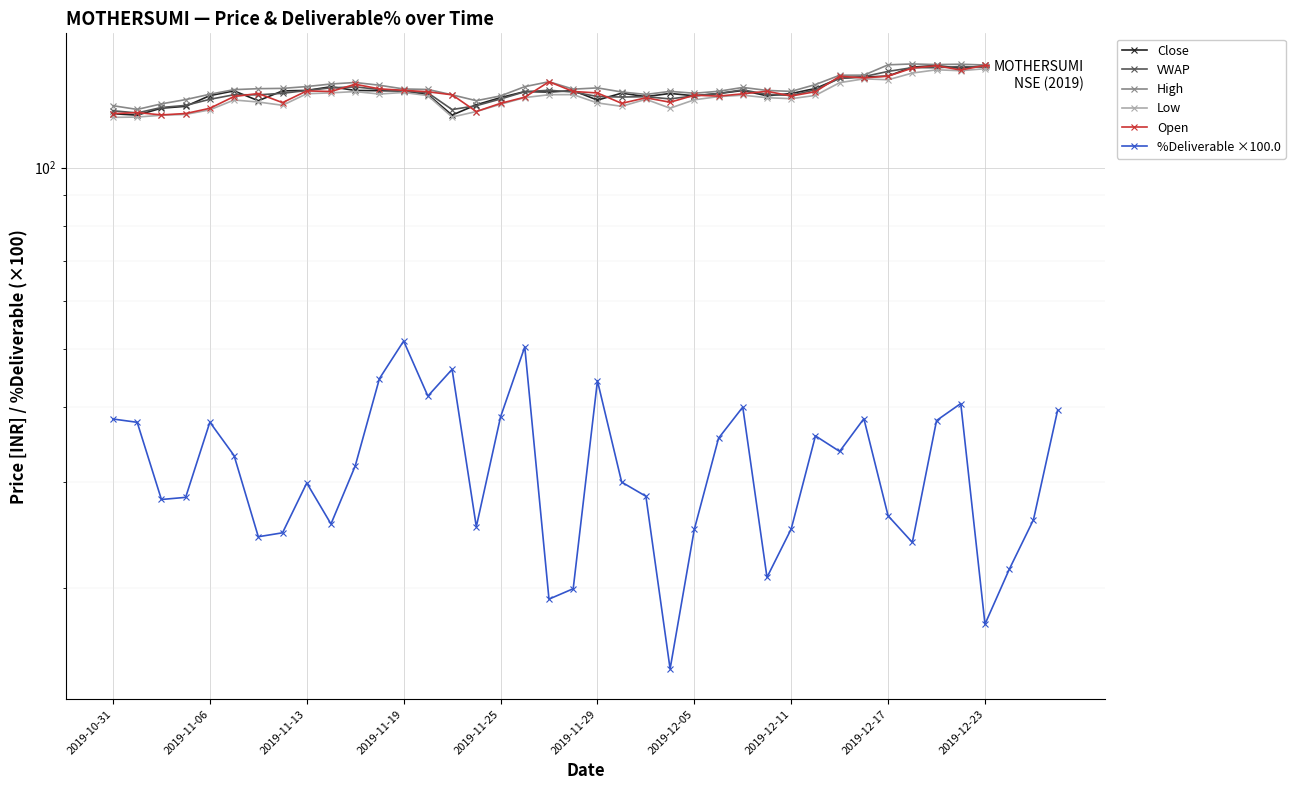

Where do VWAP and Open first cross each other?

2019-10-31 and 2019-11-06